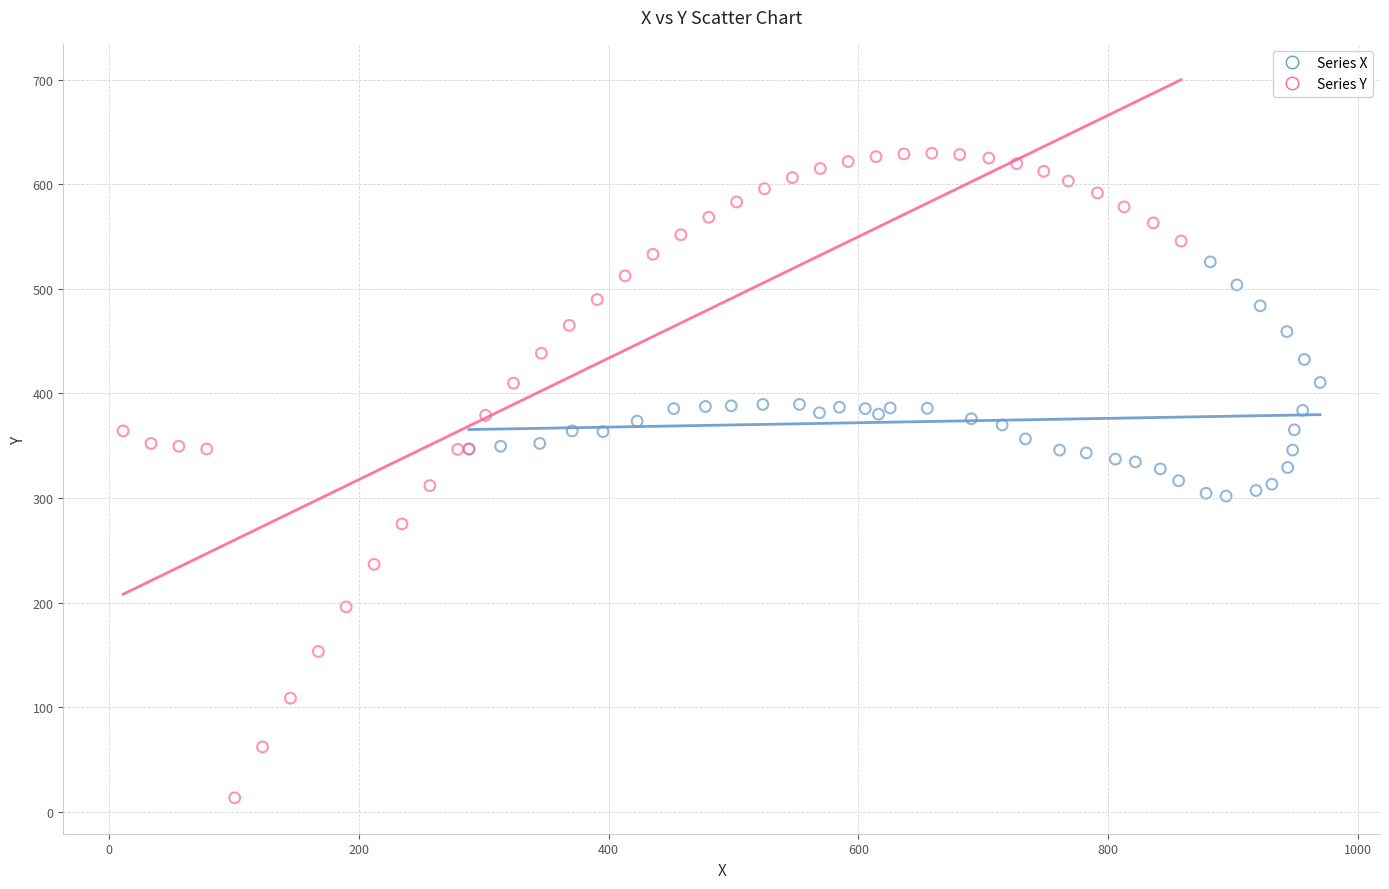

Which series reaches the maximum Y coordinate?

Series Y